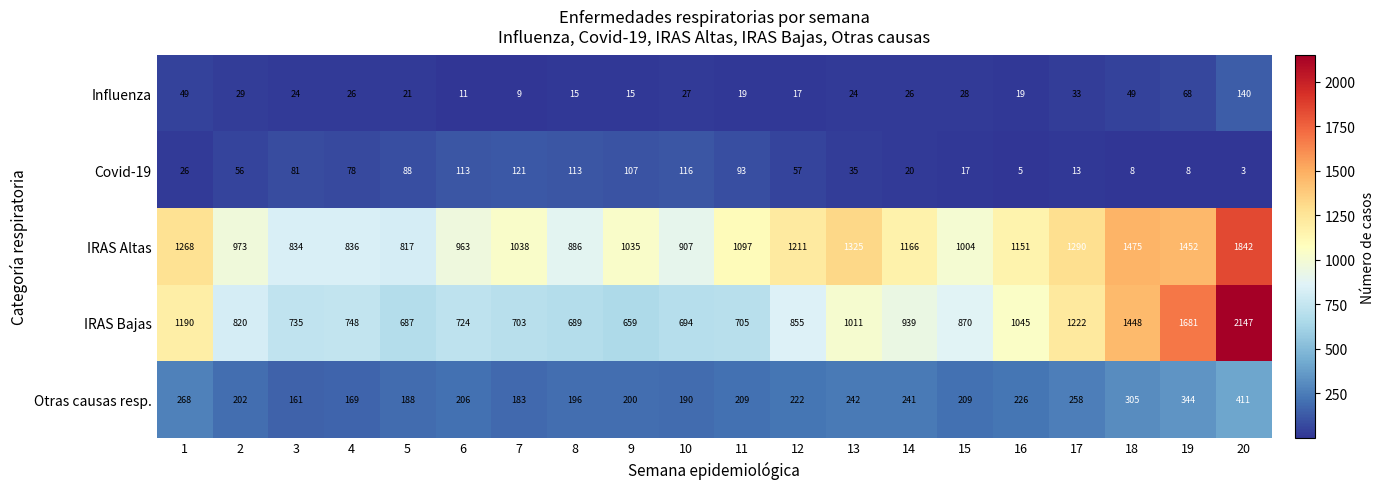

The Influenza series shows 15 at 9. True or false?

True